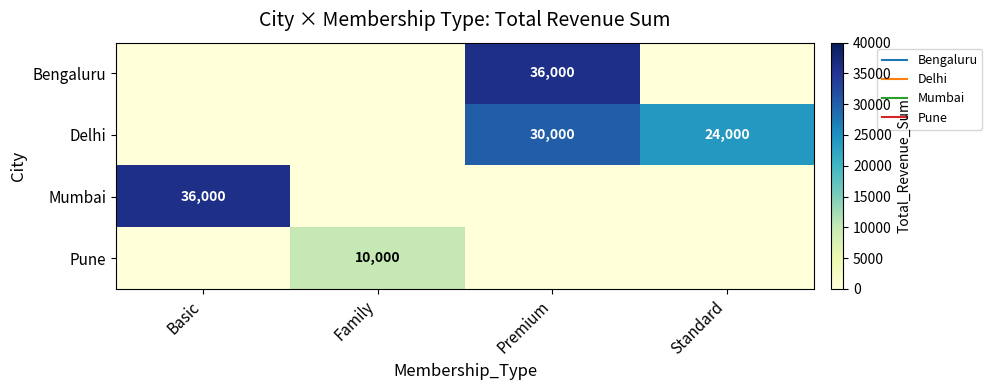

Is it true that Mumbai equals 0 at Premium?

True